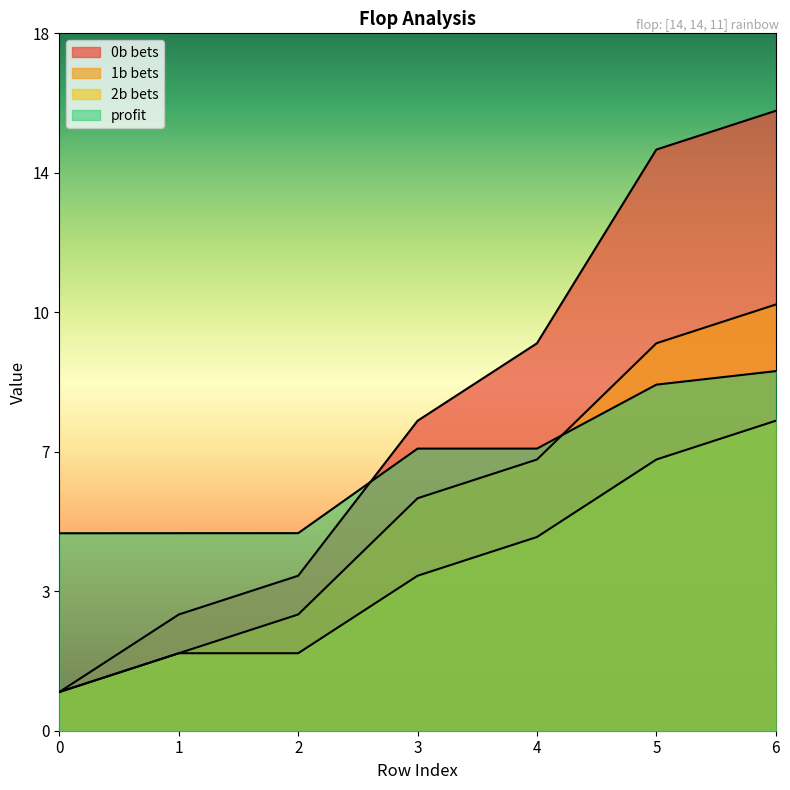

Is it true that 0b equals 6.3 at 5?

False